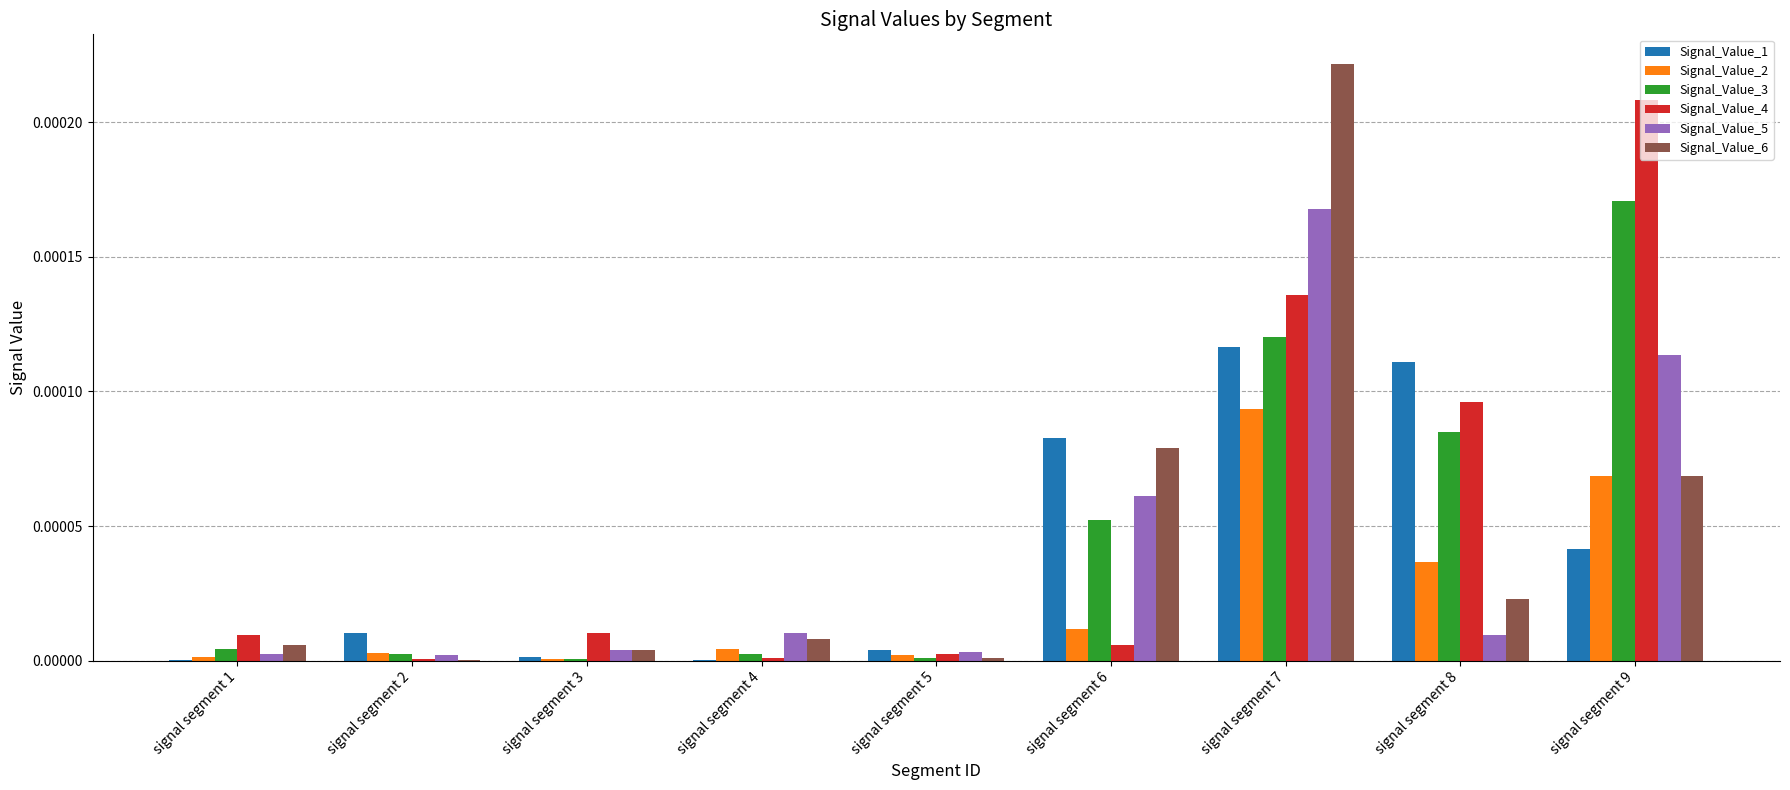

Is the value of Signal_Value_1 at signal segment 8 greater than the value of Signal_Value_3 at signal segment 9?

No